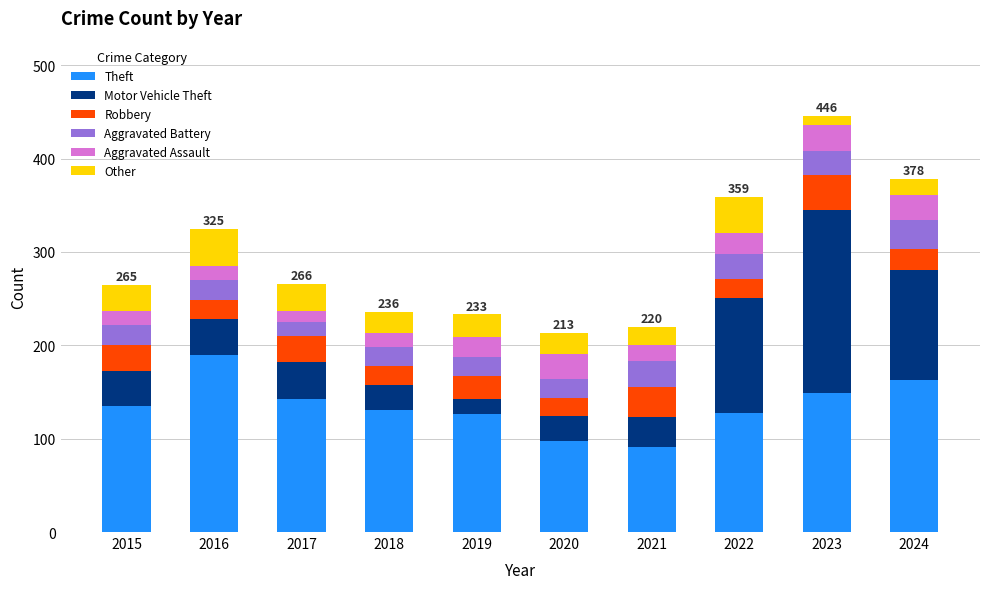

Which category has the highest value in the Theft series?

2016